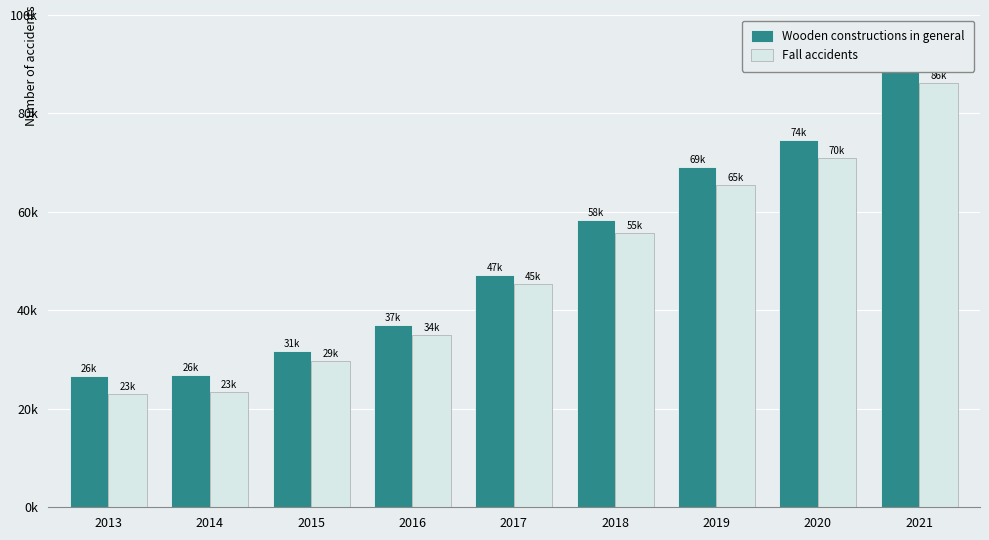

Which category has the highest value in the Wooden constructions in general series?

2021